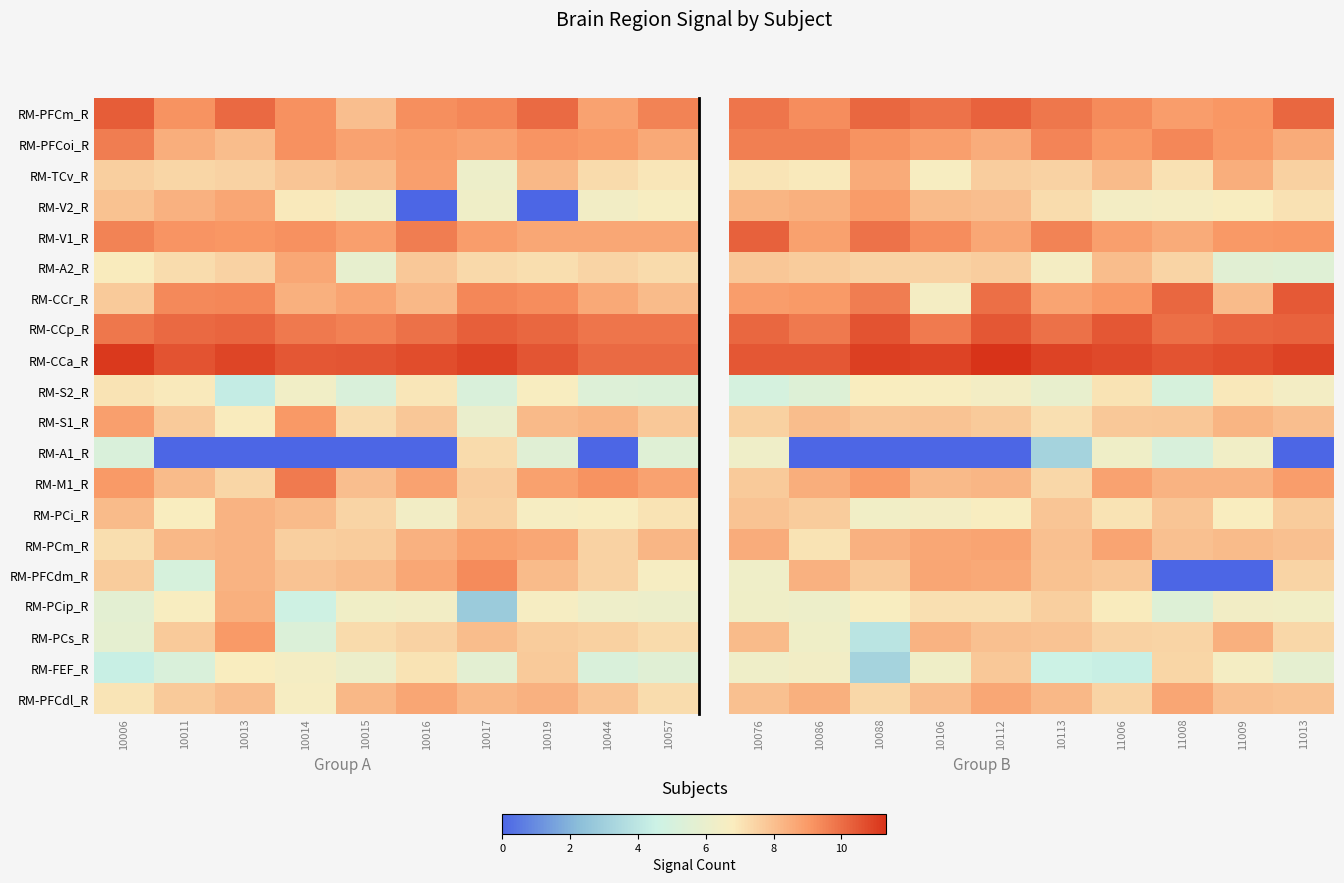

List the series in order of their peak value, lowest first.

RM-A1_R, RM-S2_R, RM-PCip_R, RM-FEF_R, RM-PCi_R, RM-A2_R, RM-S1_R, RM-PCs_R, RM-TCv_R, RM-PFCdm_R, RM-PFCdl_R, RM-PCm_R, RM-V2_R, RM-M1_R, RM-PFCoi_R, RM-PFCm_R, RM-V1_R, RM-CCr_R, RM-CCp_R, RM-CCa_R